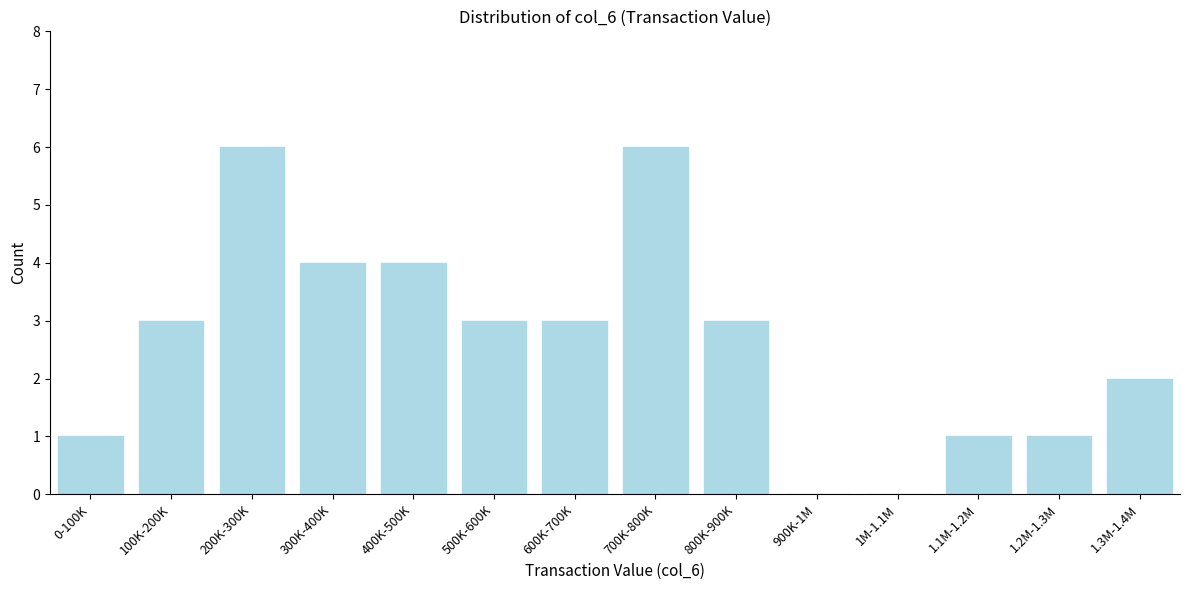

Reading left to right, extract all data points from this chart.

0-100K=1	100K-200K=3	200K-300K=6	300K-400K=4	400K-500K=4	500K-600K=3	600K-700K=3	700K-800K=6	800K-900K=3	900K-1M=0	1M-1.1M=0	1.1M-1.2M=1	1.2M-1.3M=1	1.3M-1.4M=2